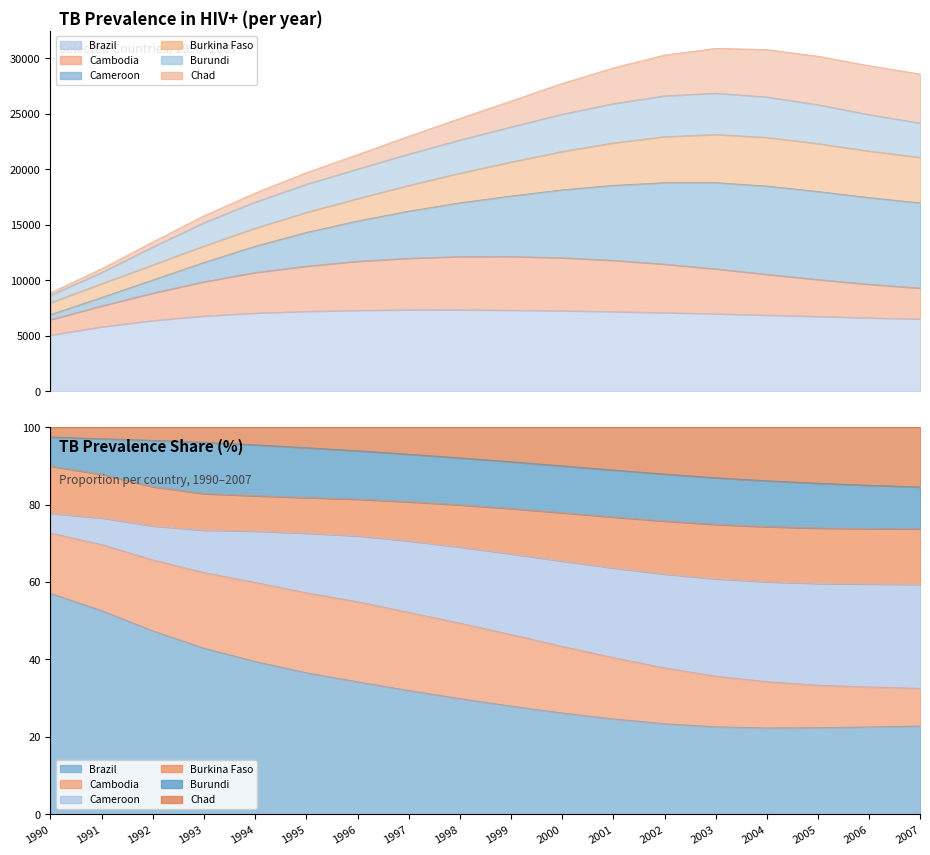

True or false: Burkina Faso has more than 0 interior local peaks.

False